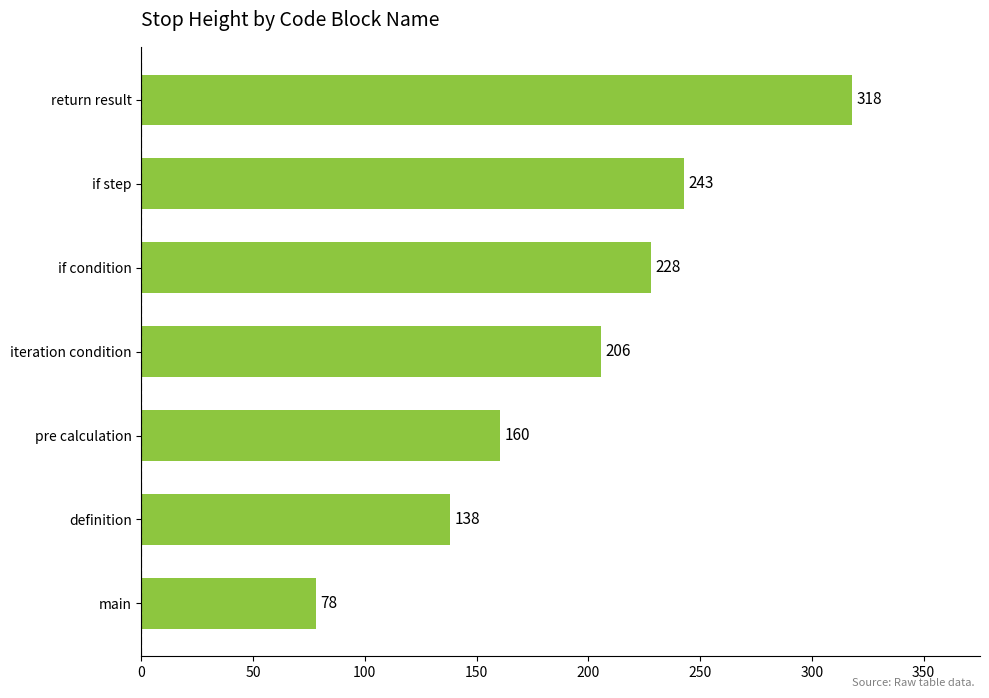

Which has a higher value, return result or iteration condition?

return result